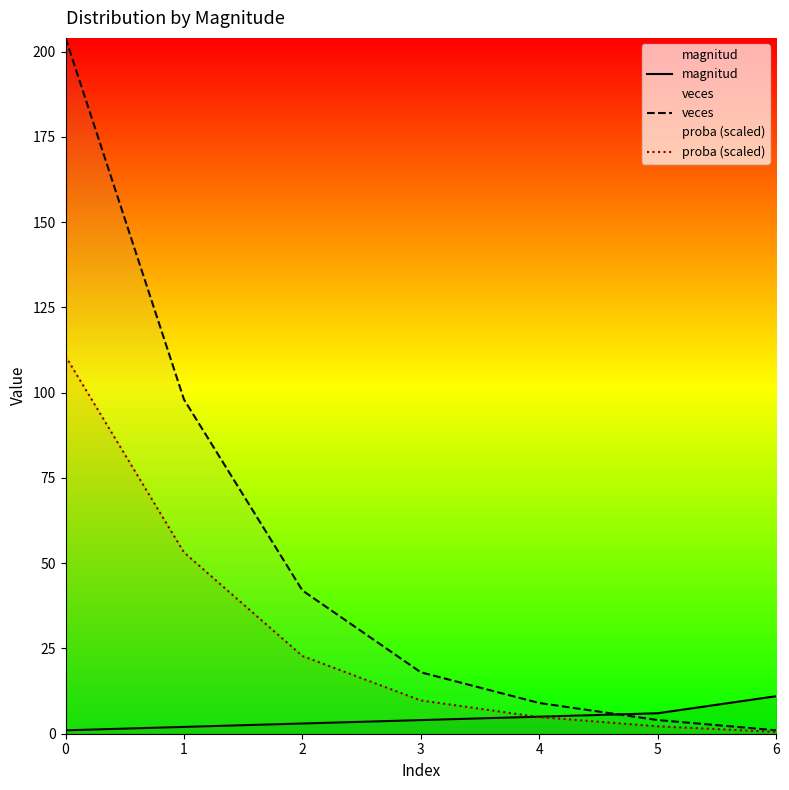

What is the average value of the proba (scaled) series?

29.1